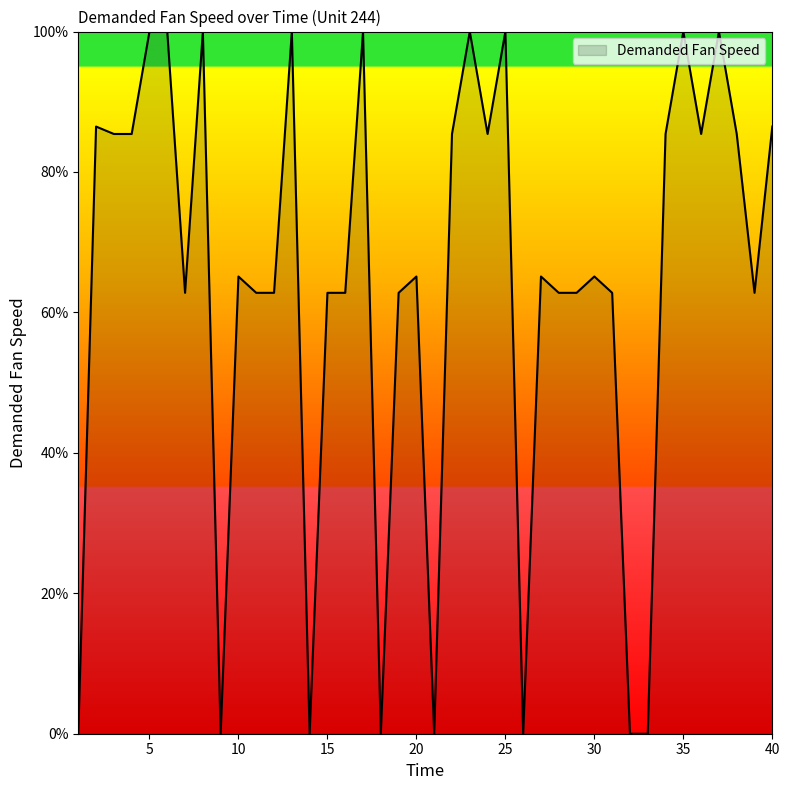

What is the maximum value shown in the chart?

100.0